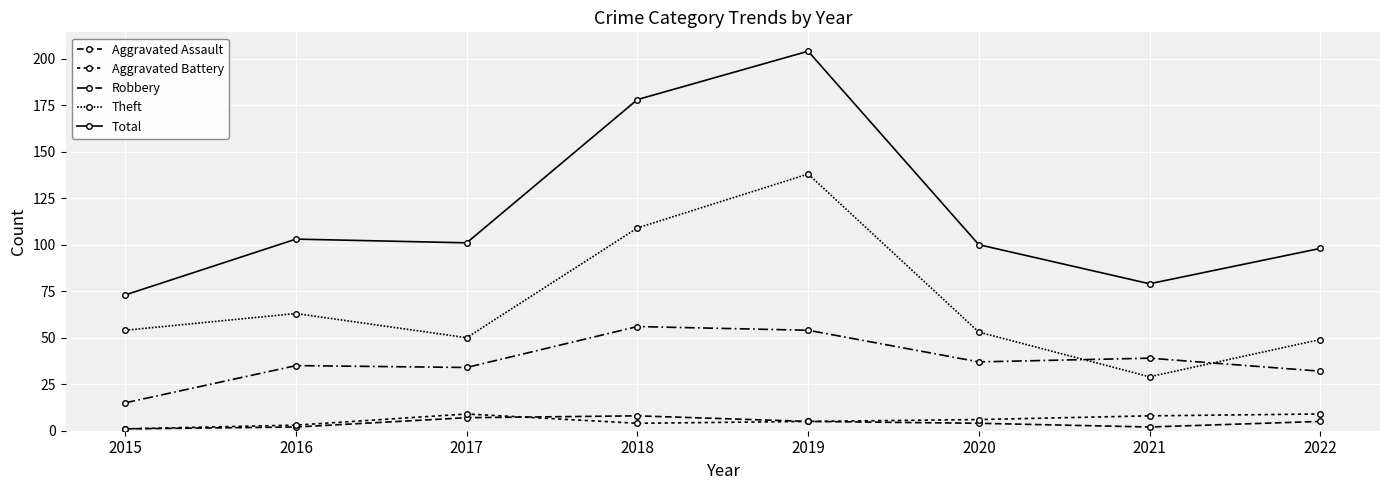

Which category has the lowest value across all series?

2015